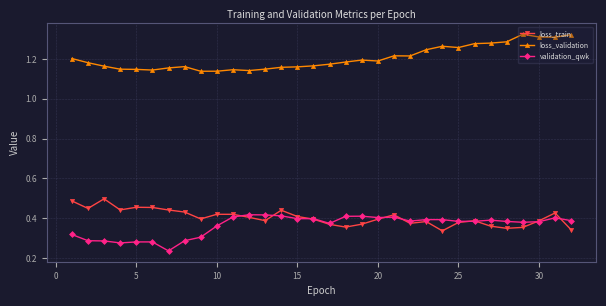

True or false: loss_validation and validation_qwk intersect in this chart.

False